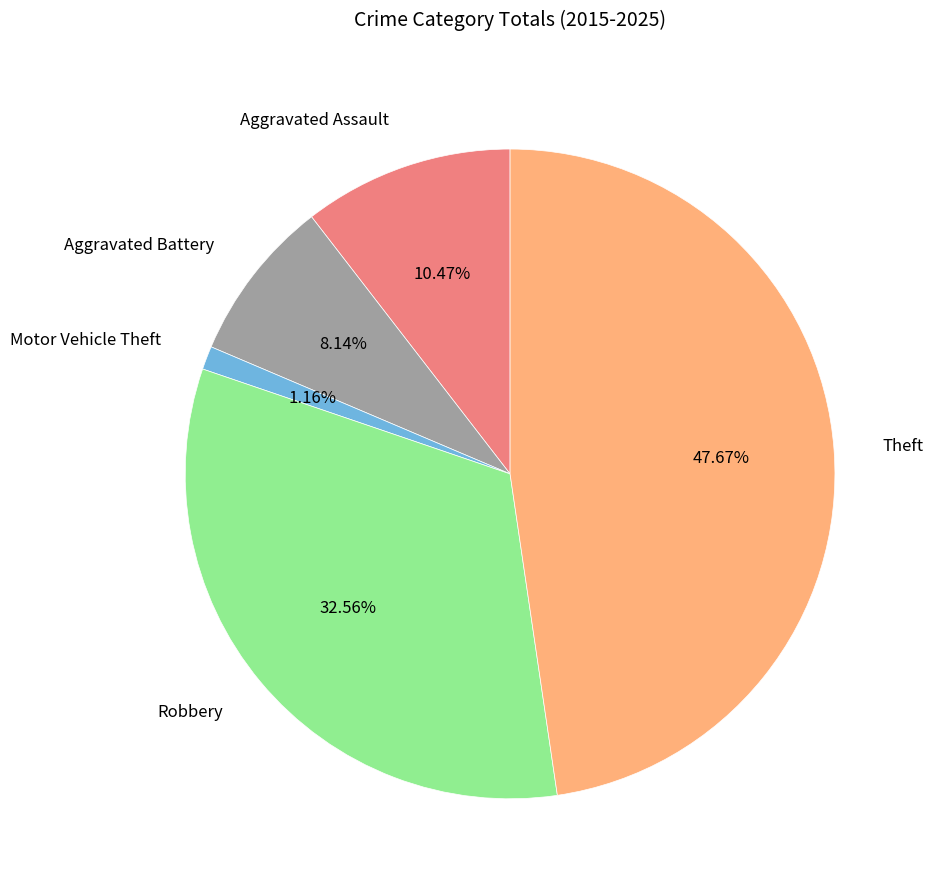

Is there a majority slice in this chart?

No